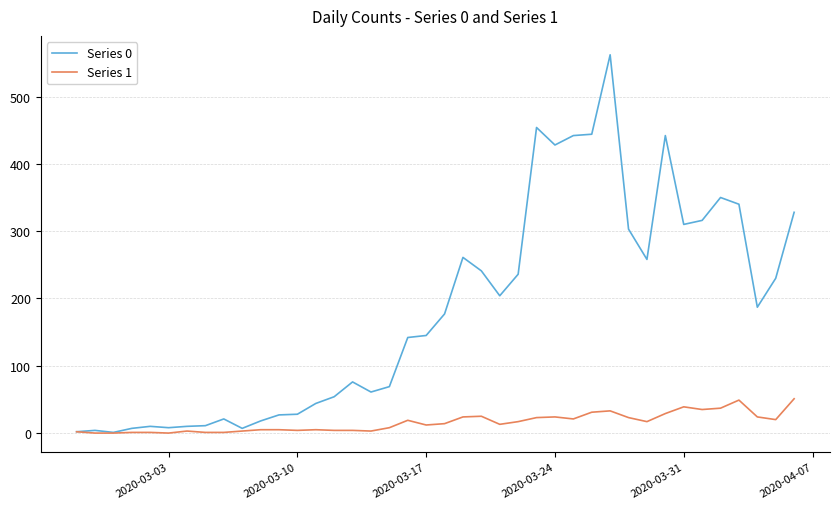

Which series has the largest total across all categories?

Series 0